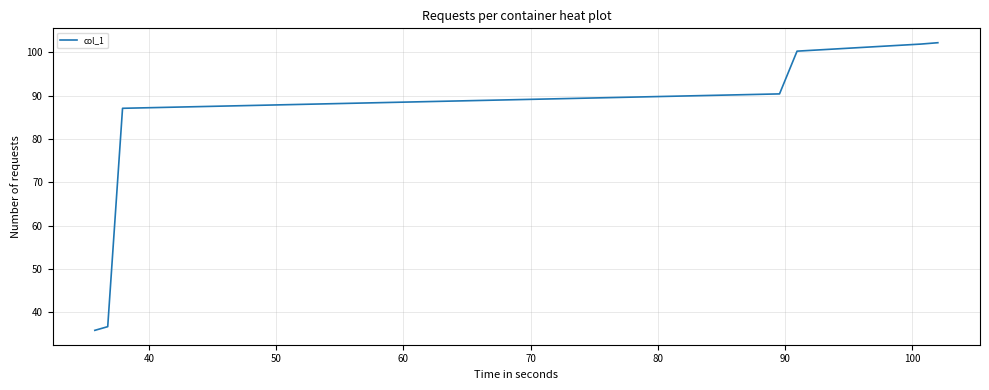

What is the greatest value displayed?

102.2